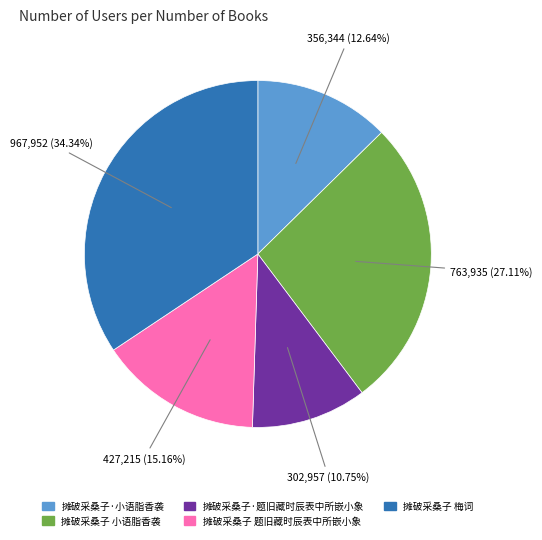

How many slices are in this pie chart?

5